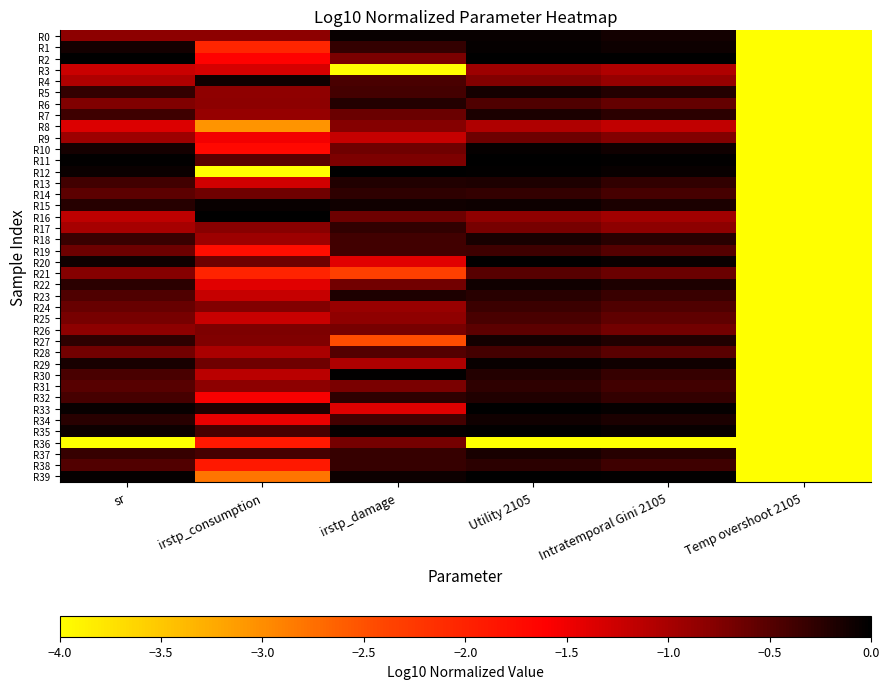

What is the total value across all series at sr?

-22.8